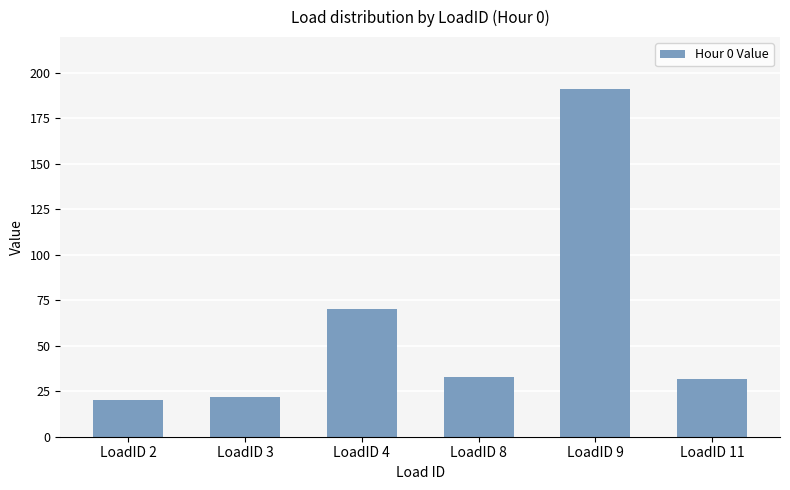

What is the value of the 3rd bar from the left?

70.4